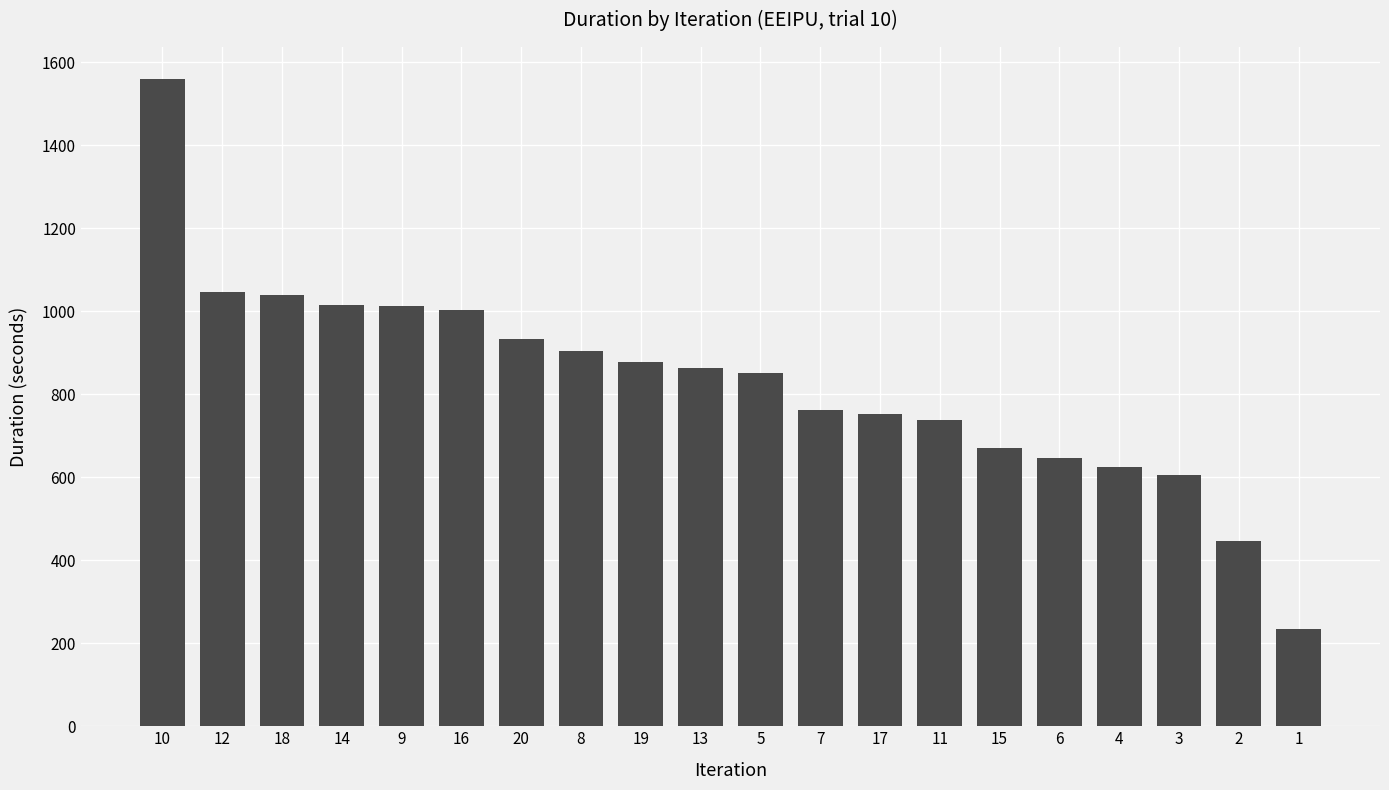

What is the value of the 17th bar from the left?

625.3